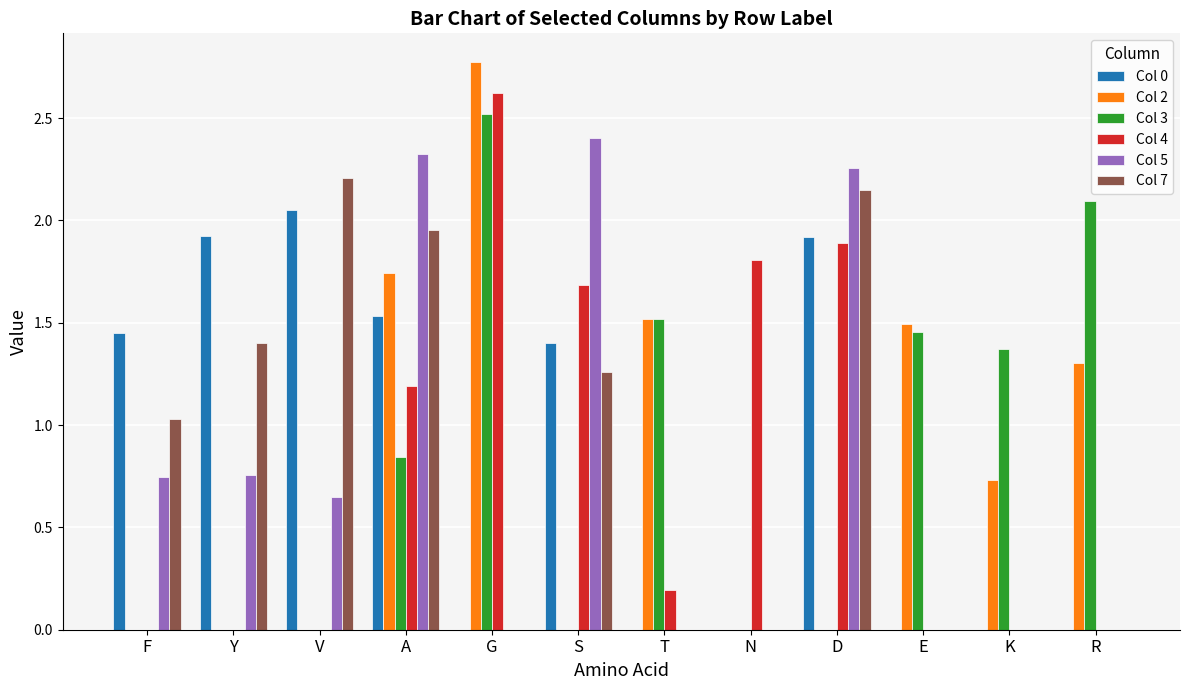

Which label corresponds to the largest value in the chart?

G